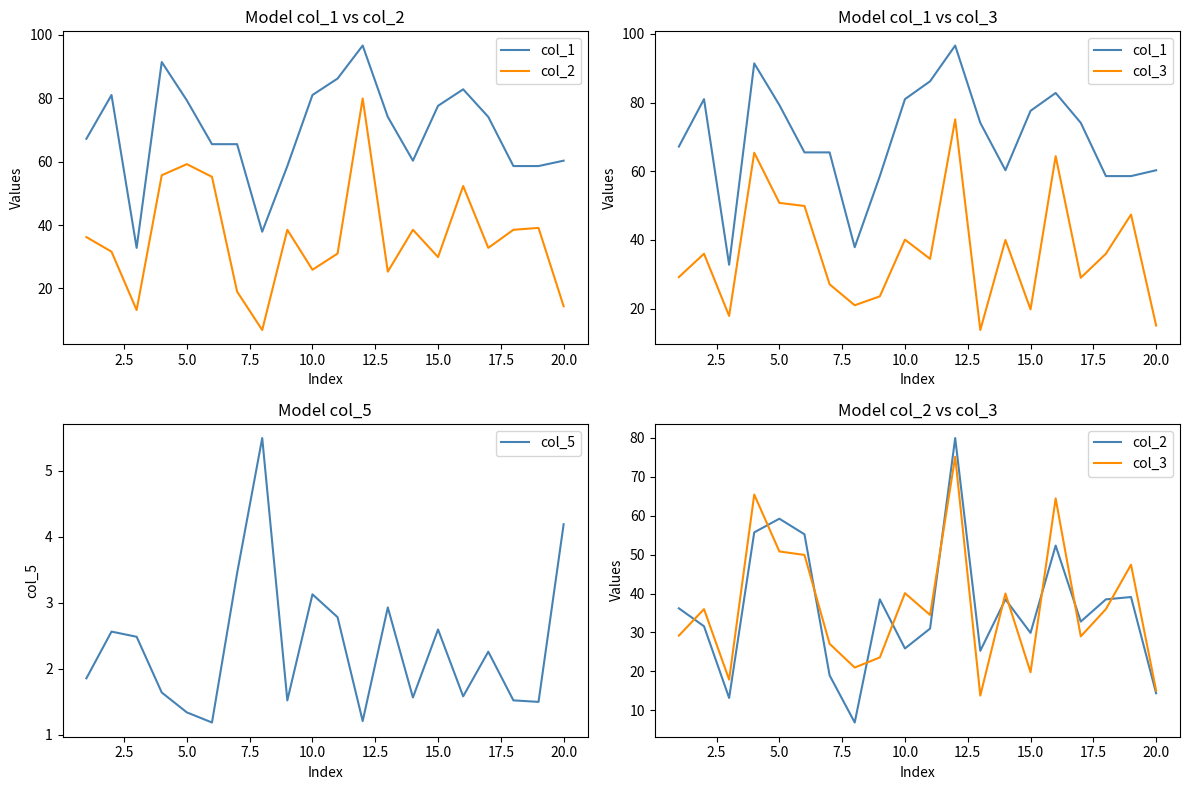

What is the maximum value for col_5?

5.5